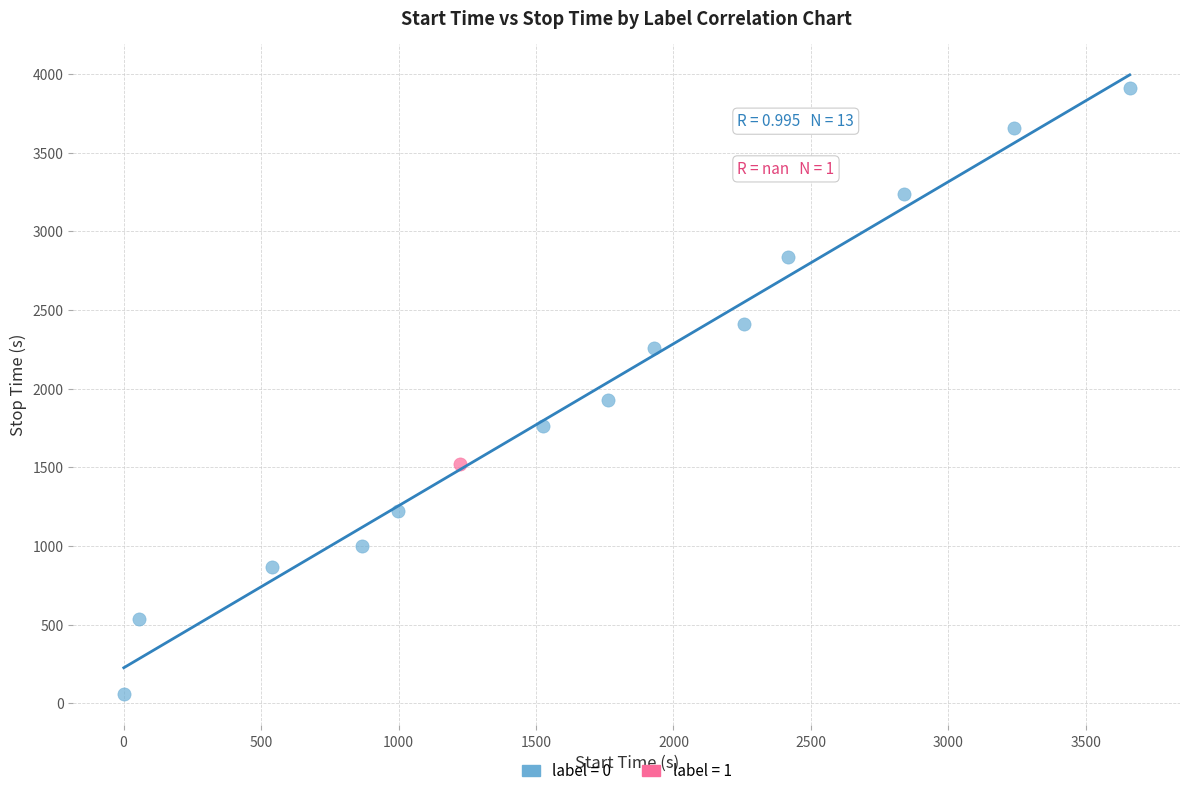

Which series reaches the minimum Y coordinate?

label = 0